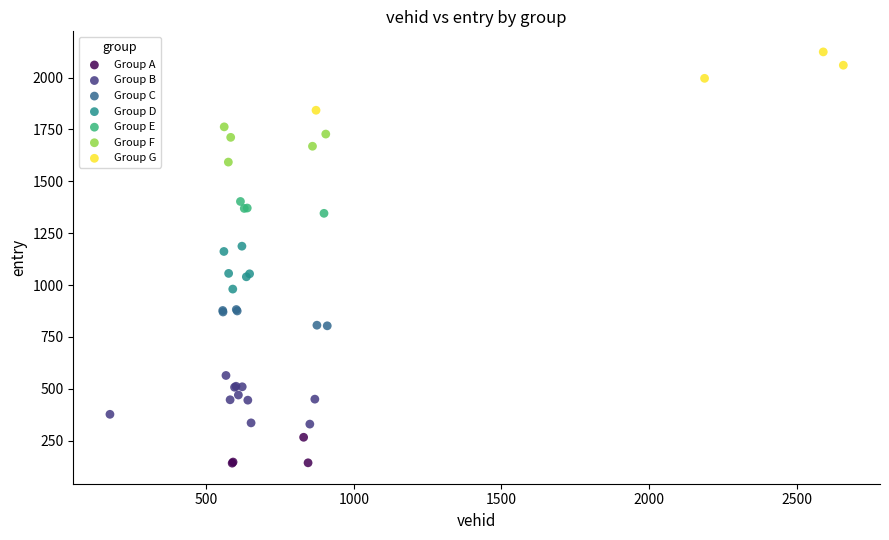

Which series contains the lowest Y value?

Group A